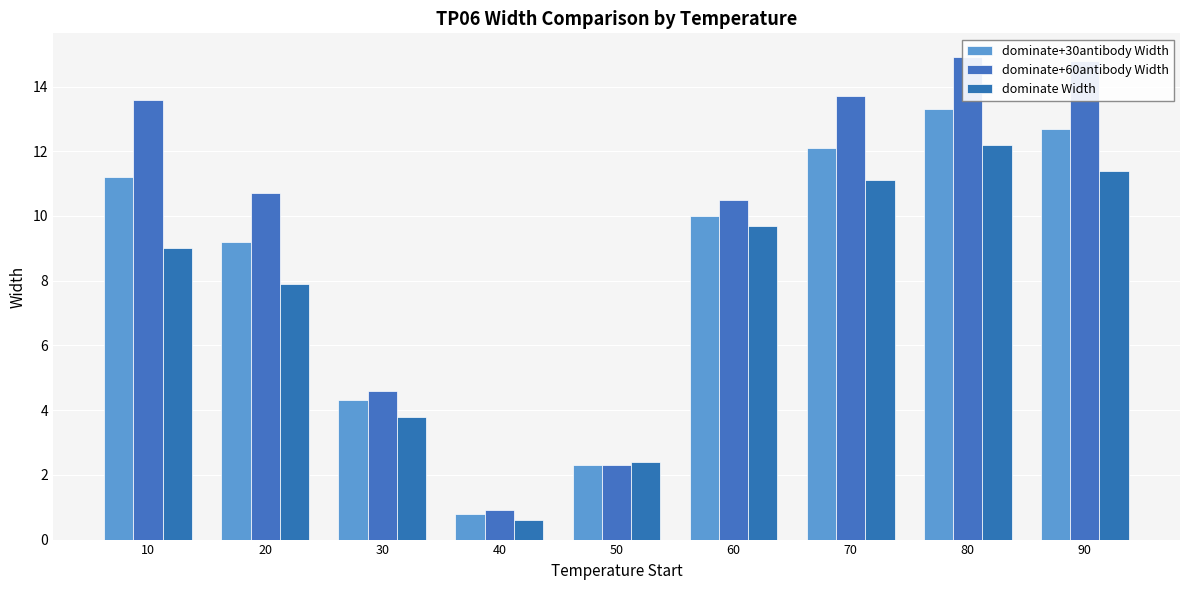

What is the value of the dominate Width bar at the 9th from the left?

11.4